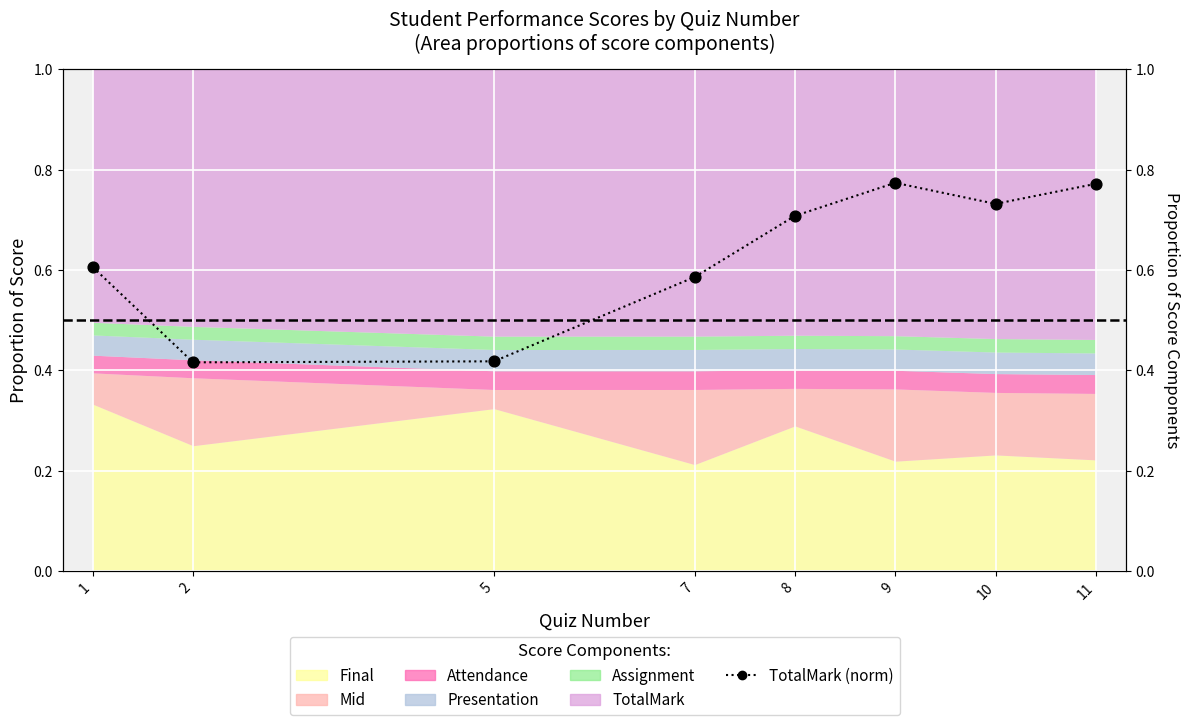

What is the change in value from 7 to 11?

+0.2